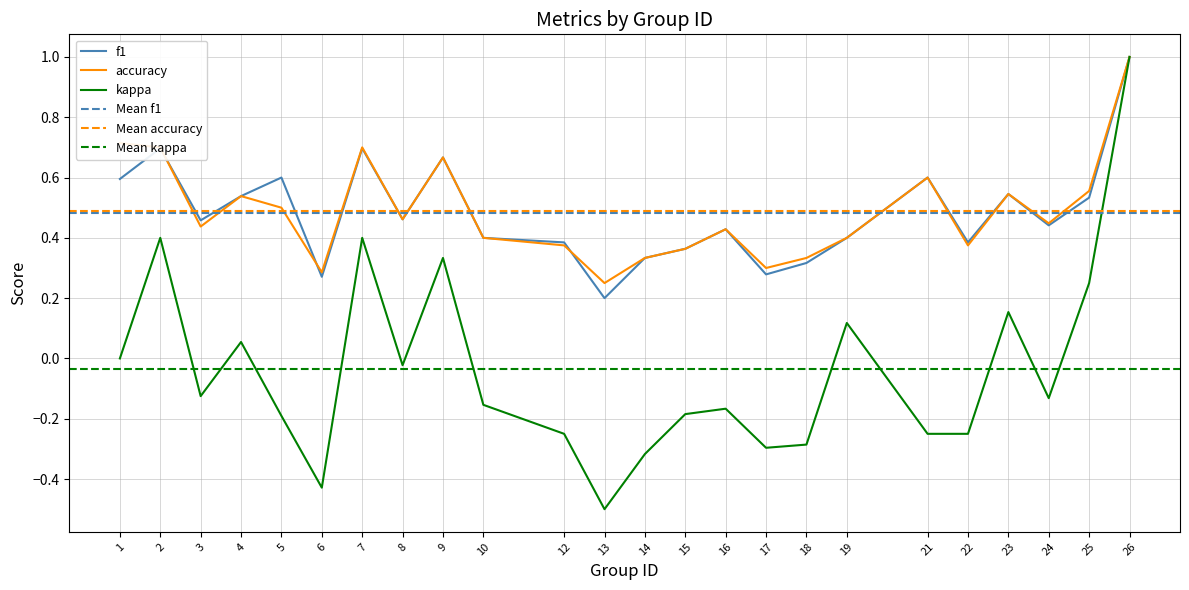

The kappa series shows -0.1 at 3. True or false?

True